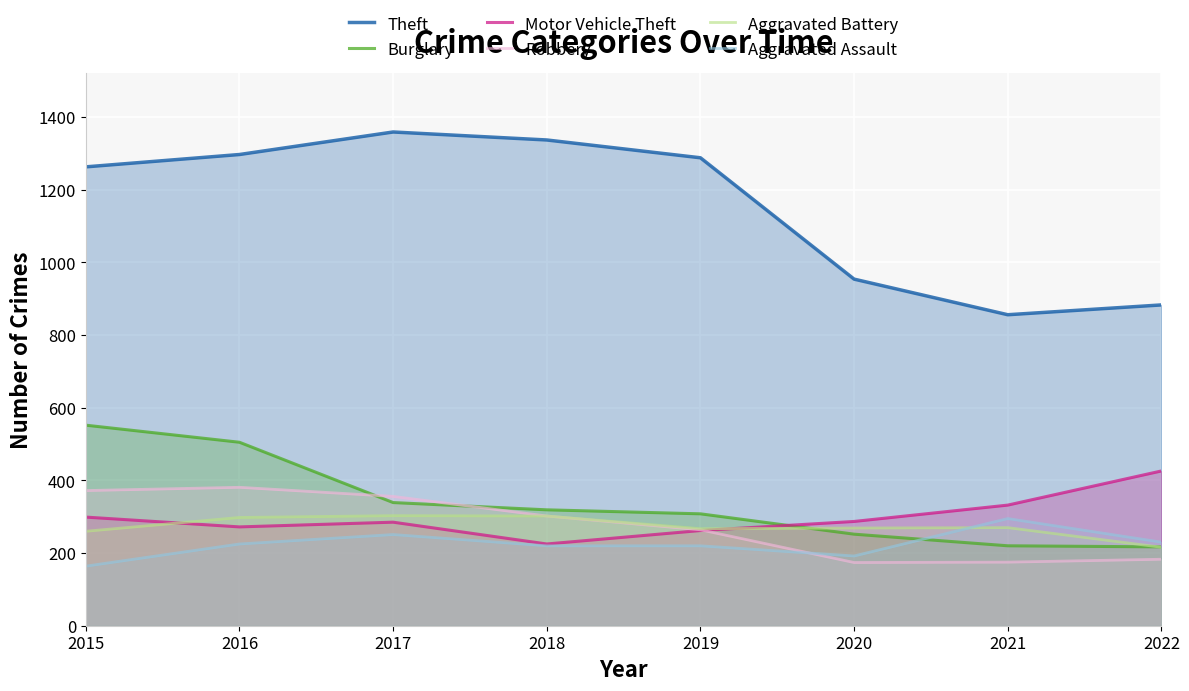

Does the chart display data point markers on the line(s)?

No